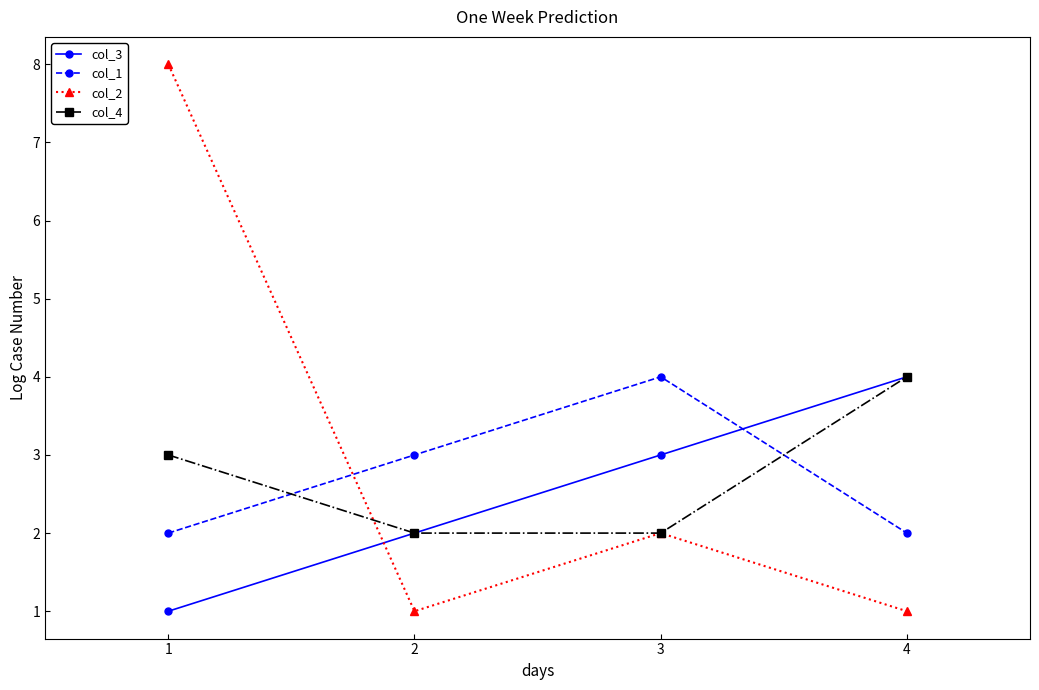

Count the col_4 values in the range 2 to 4.

4